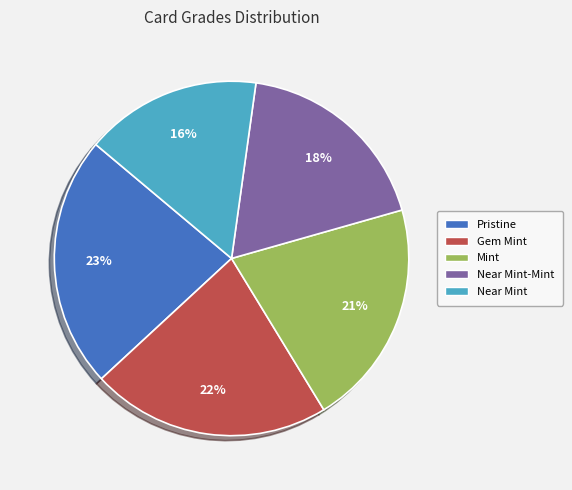

Does any single category account for the majority?

No